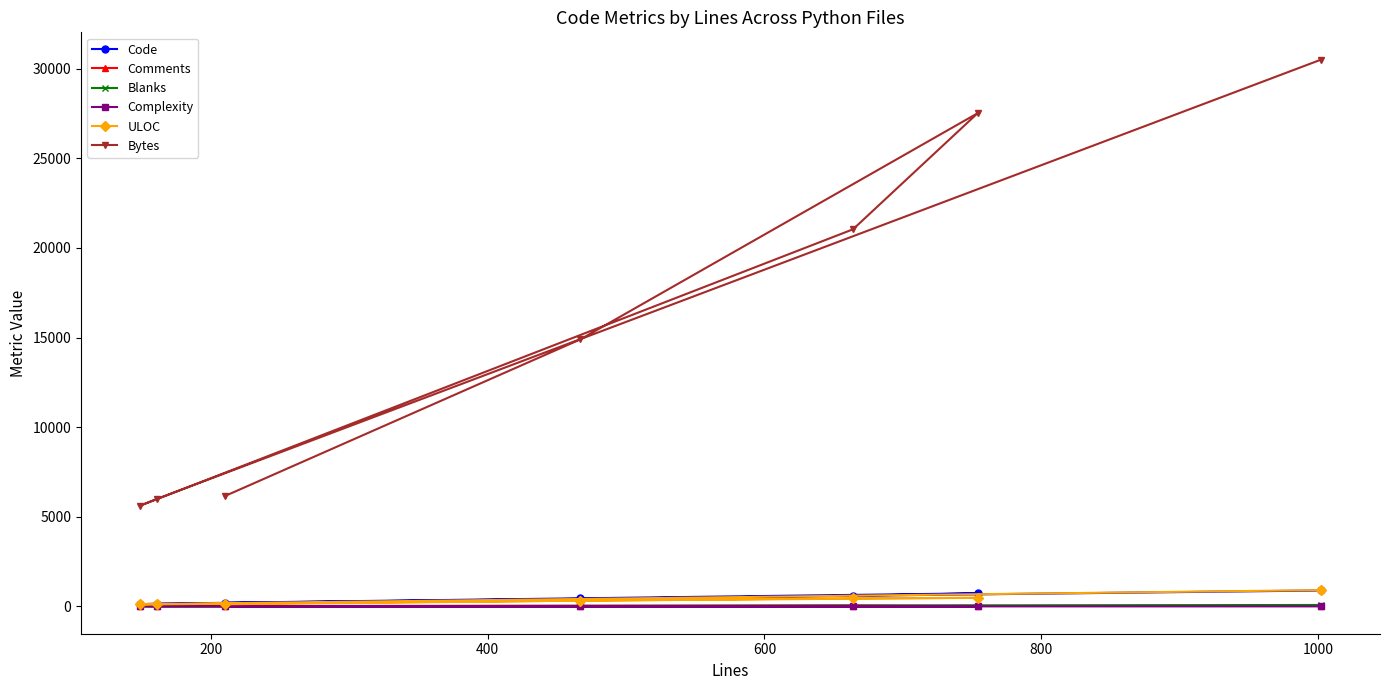

Which series has the largest total across all categories?

Bytes